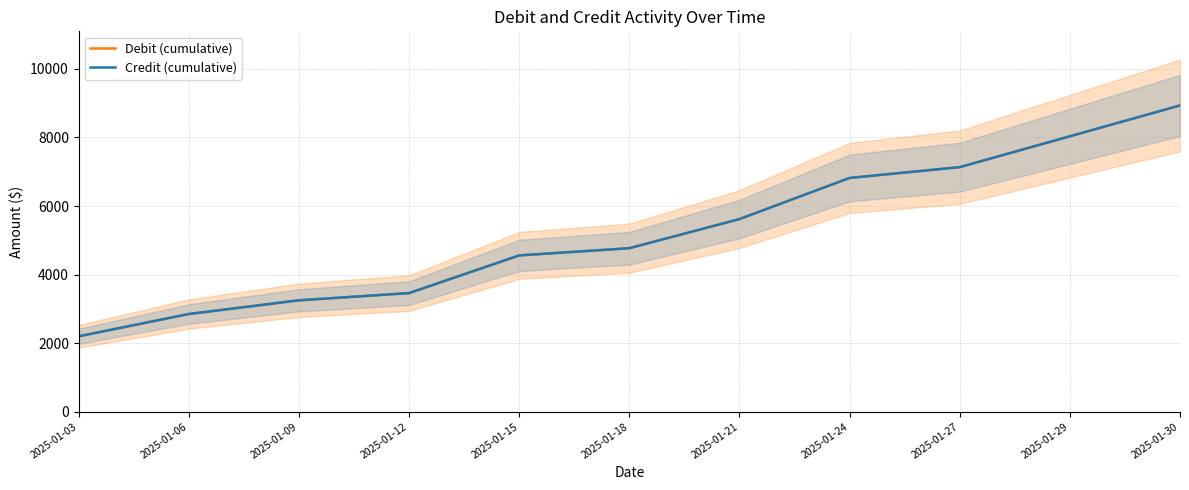

What is the difference between the second highest and minimum values in the Credit (cumulative) series?

5835